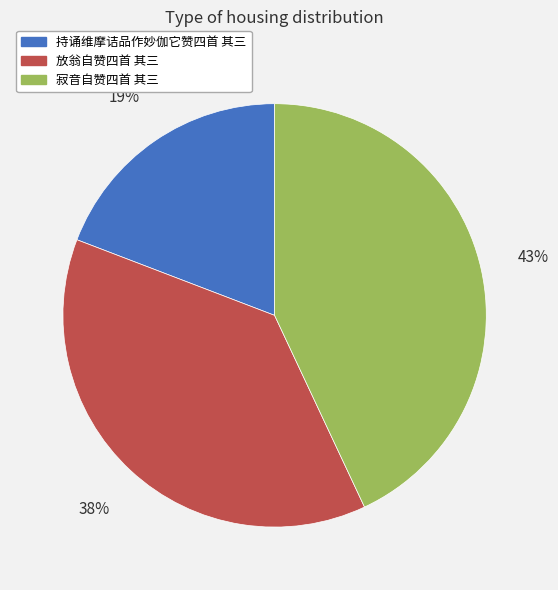

Is the sum of 放翁自赞四首 其三 and 持诵维摩诘品作妙伽它赞四首 其三 greater than half?

Yes